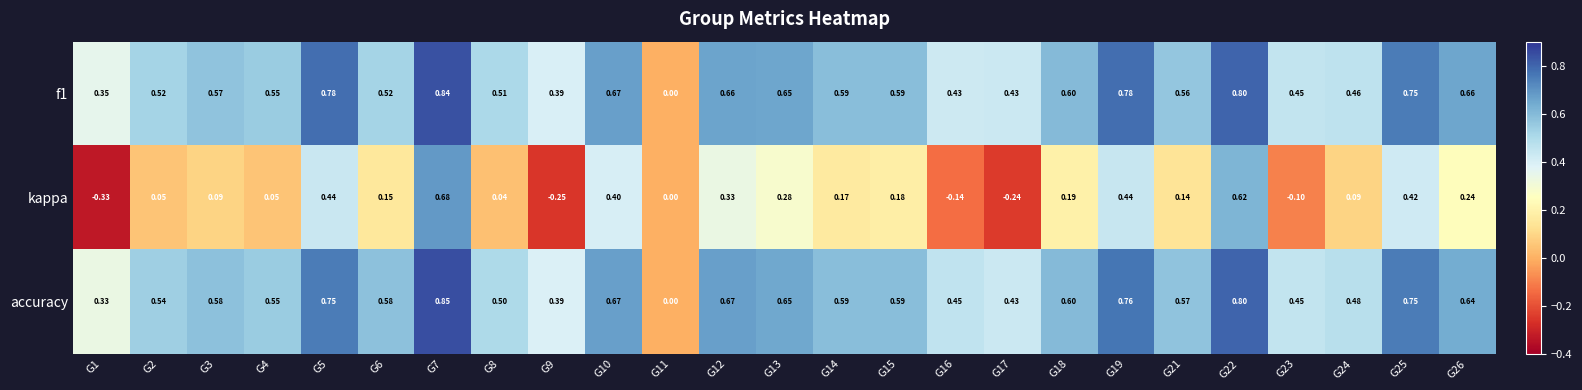

Which series has the widest spread of values?

kappa